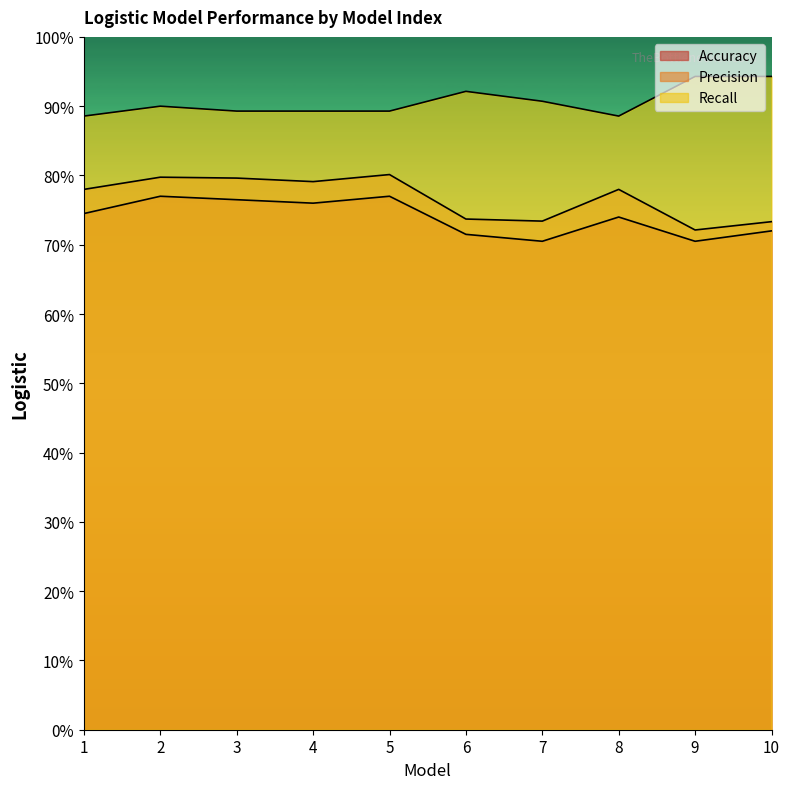

What are all the series names shown in the legend?

Accuracy, Precision, Recall